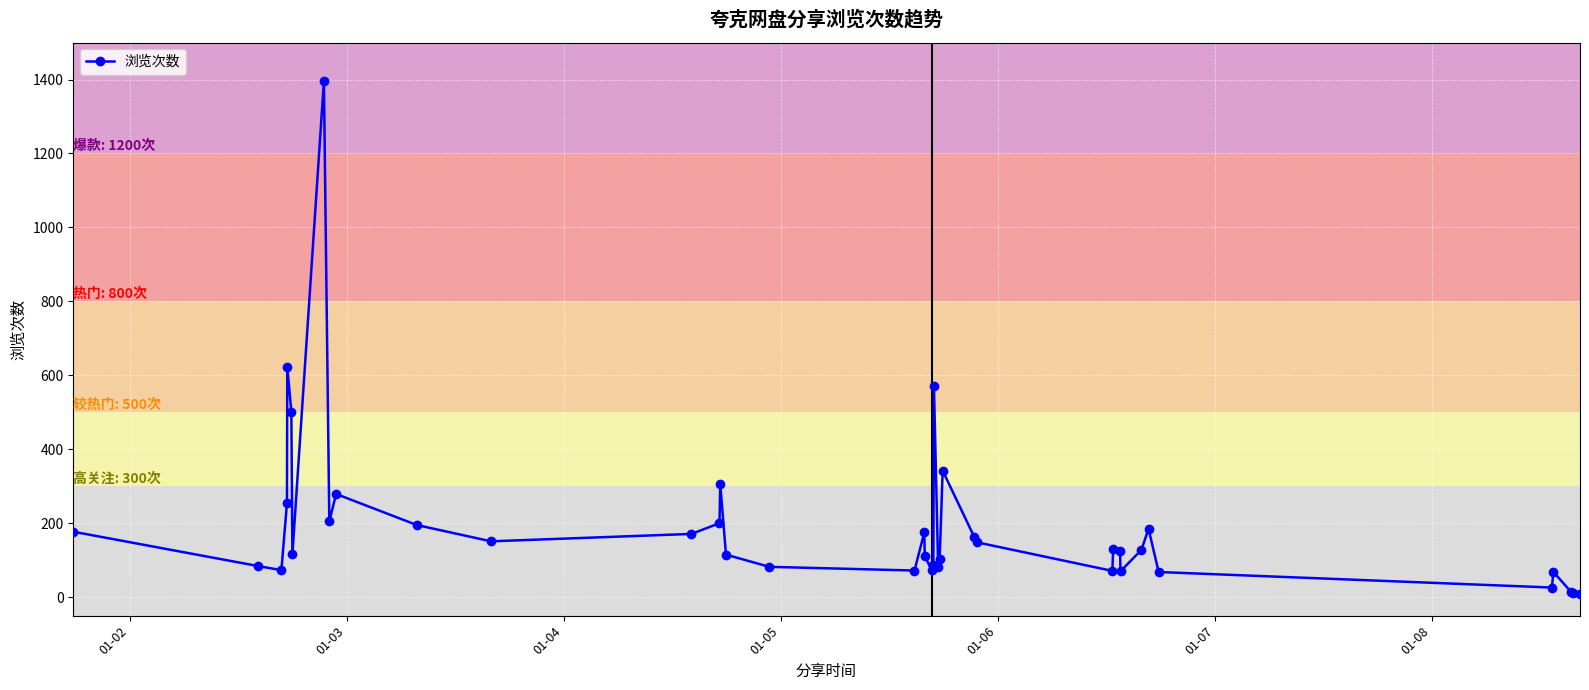

What is the difference between the maximum and minimum values?

1387